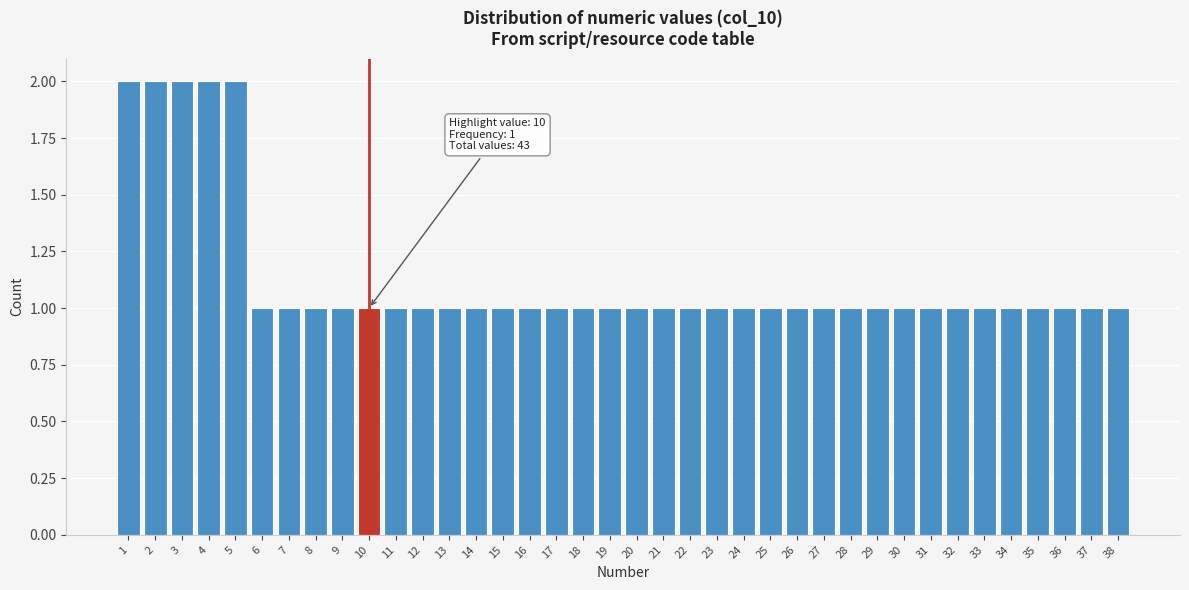

What is the sum of all values?

43